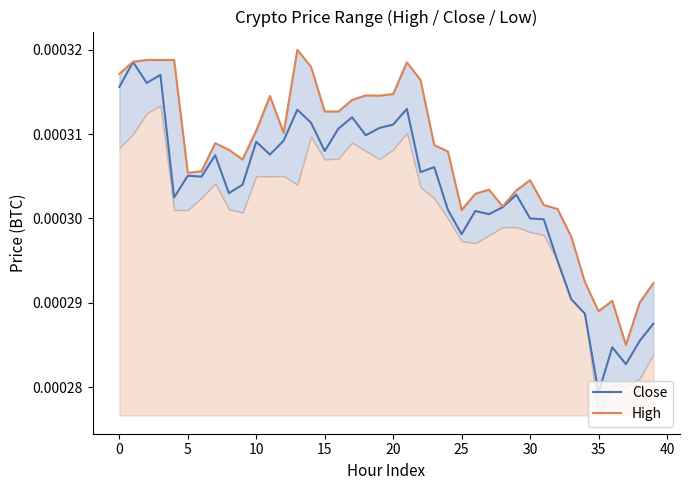

True or false: Close and High intersect in this chart.

False